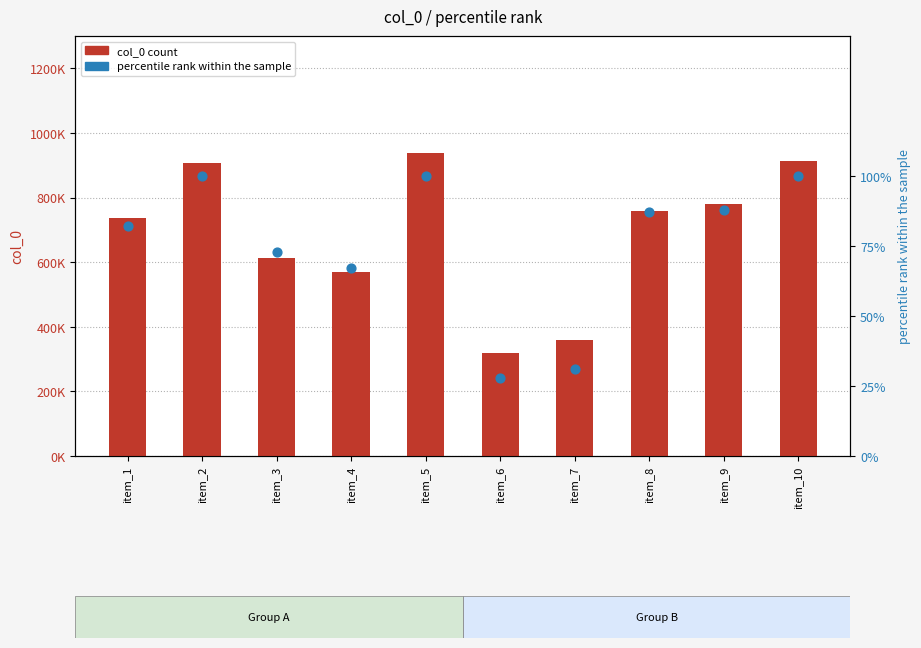

What is the total value across all series at item_3?

612049